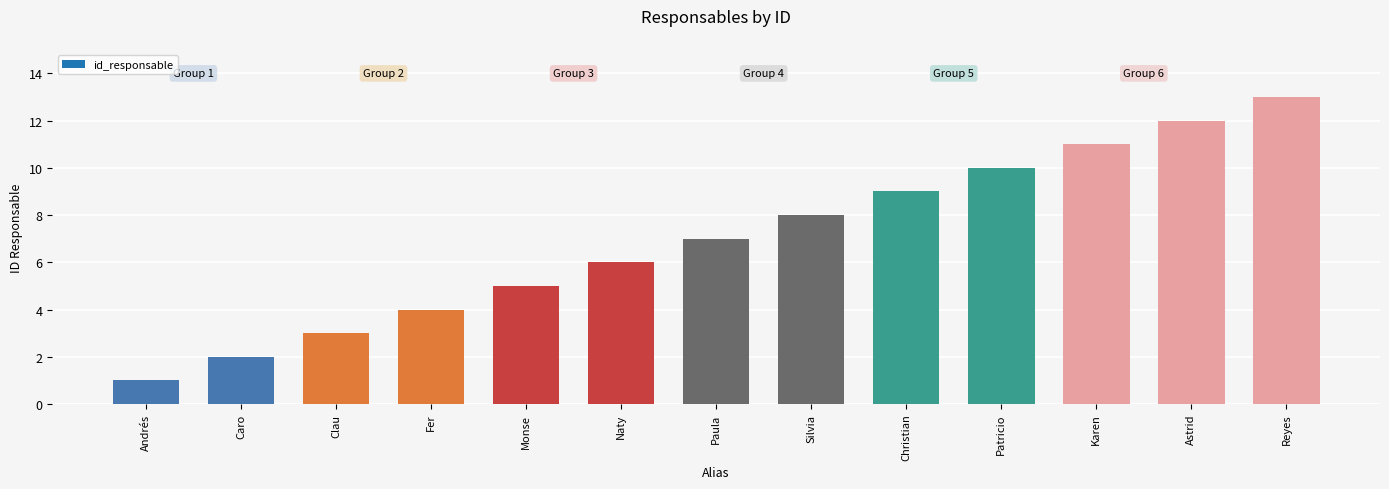

Does the chart contain stacked bars?

No